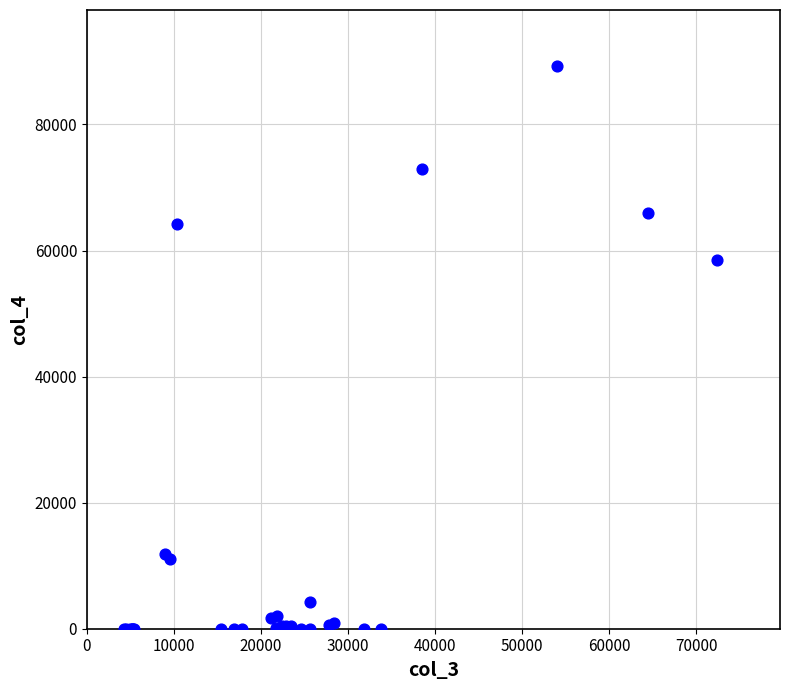

What Y value in the scatter plot is closest to 44617?

58477.0